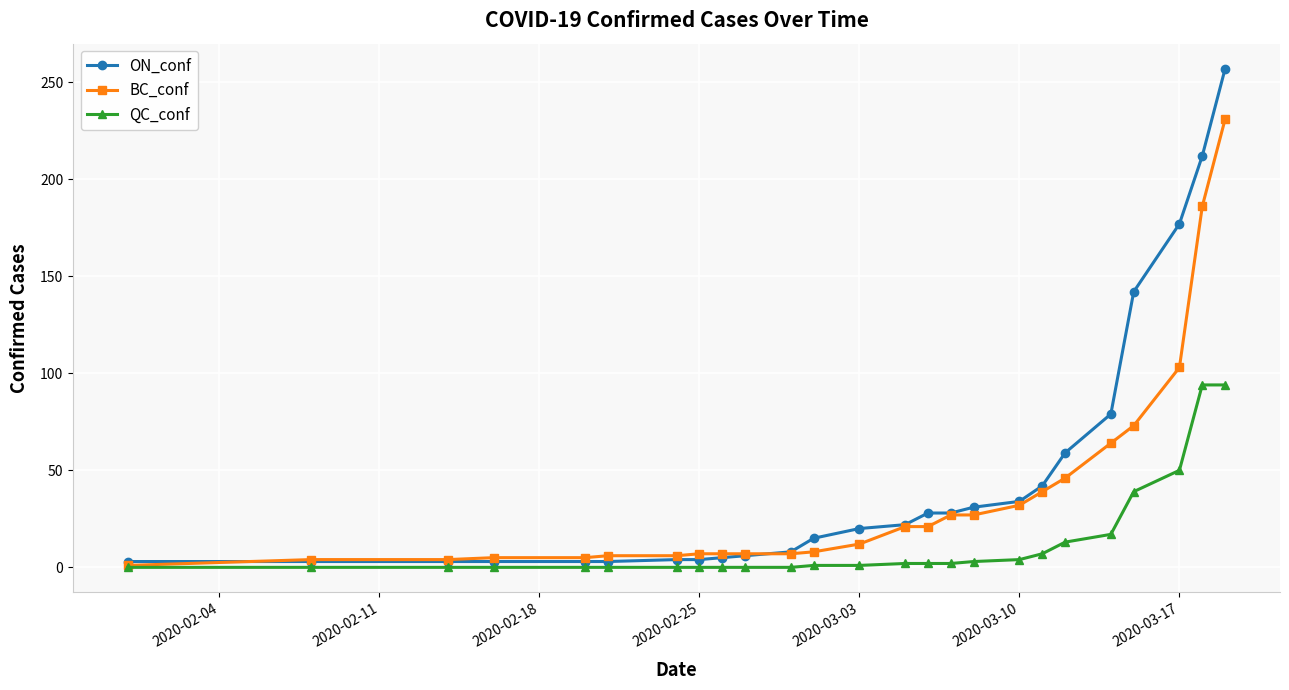

Which series has the largest range (max minus min)?

ON_conf